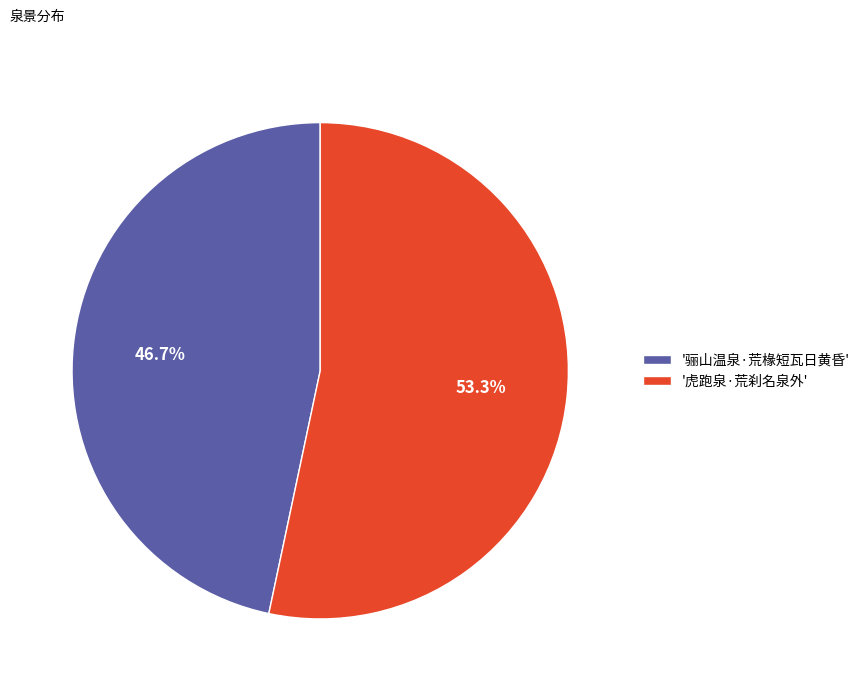

What portion of the pie excludes '骊山温泉·荒椽短瓦日黄昏'?

53.3%